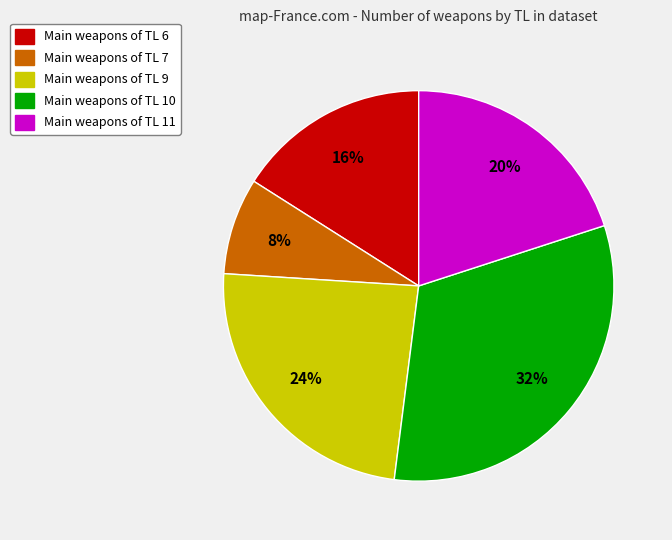

Is there any slice that represents more than half of the pie?

No